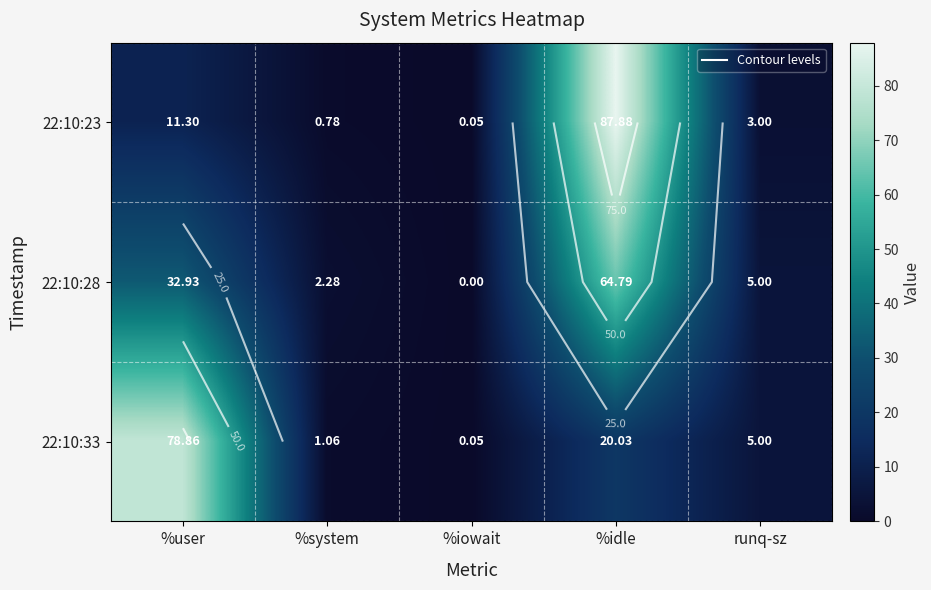

What is the maximum value for 22:10:33?

78.9